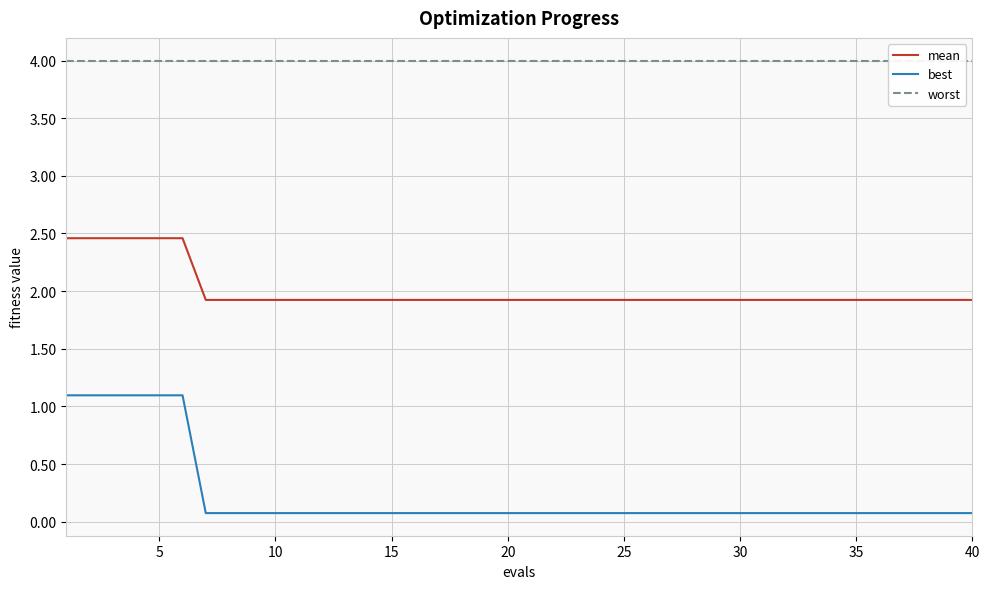

What is the average value of the worst series?

4.0